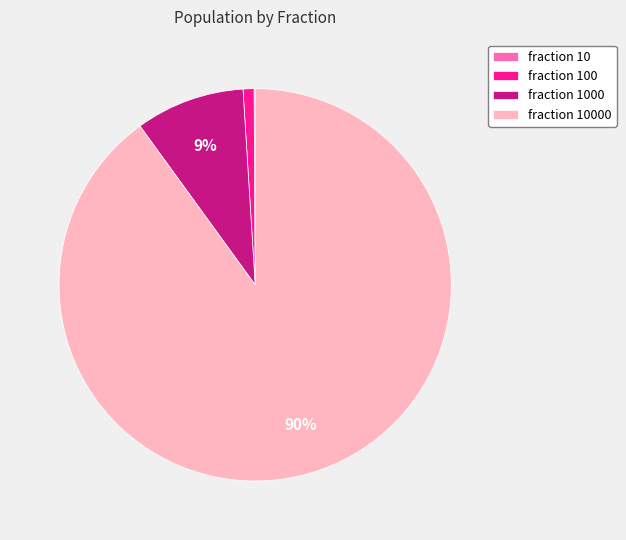

To the nearest percent, what is the average slice percentage?

25%